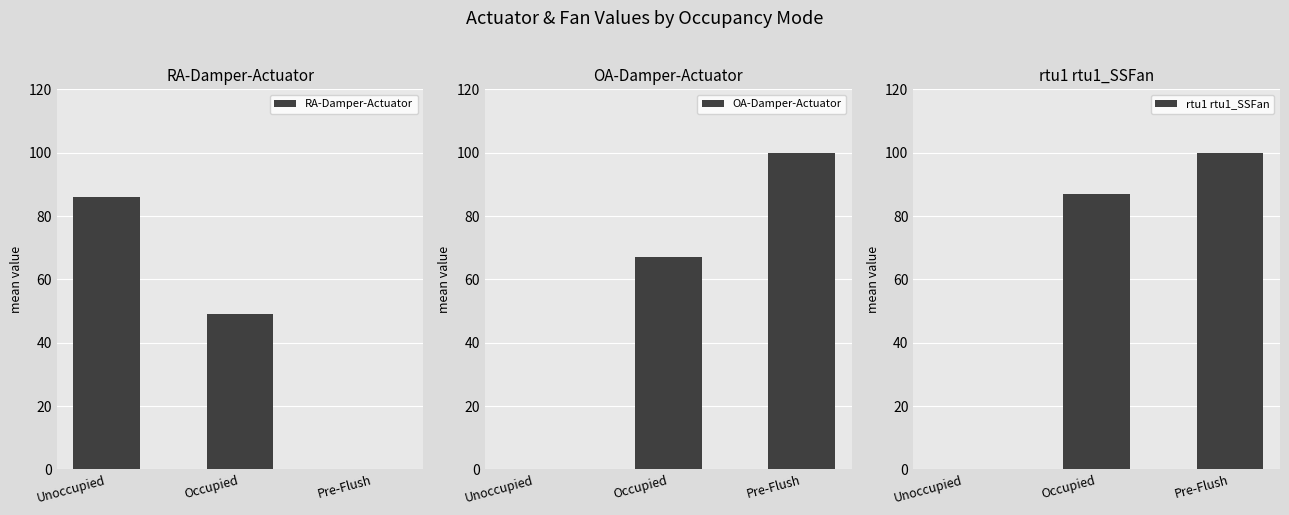

How many values in the RA-Damper-Actuator series exceed 49?

1